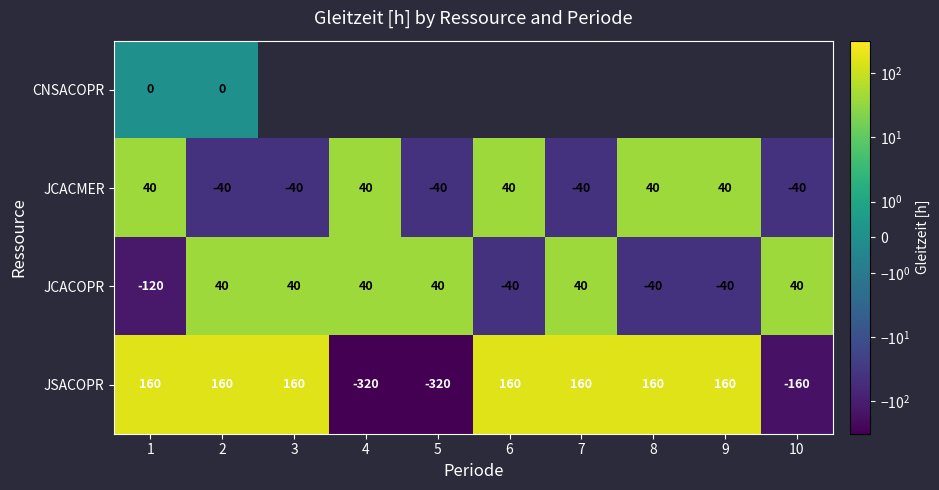

Is the value of JCACMER at 3 greater than the value of CNSACOPR at 2?

No